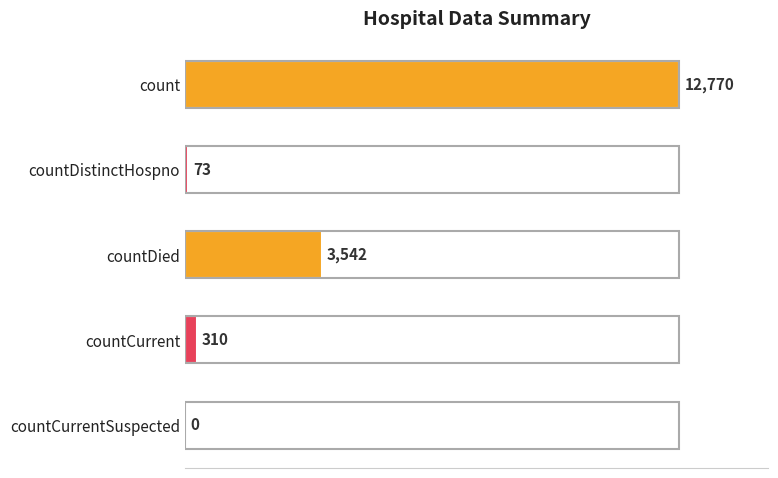

What is the change in value from countDistinctHospno to countCurrentSuspected?

-73